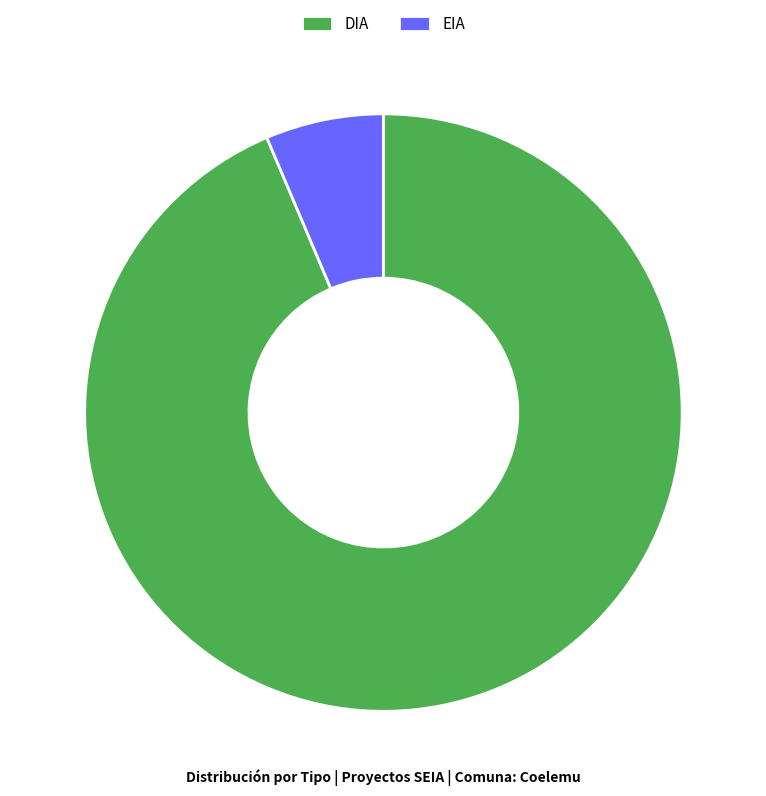

Between DIA and EIA, which is larger?

DIA